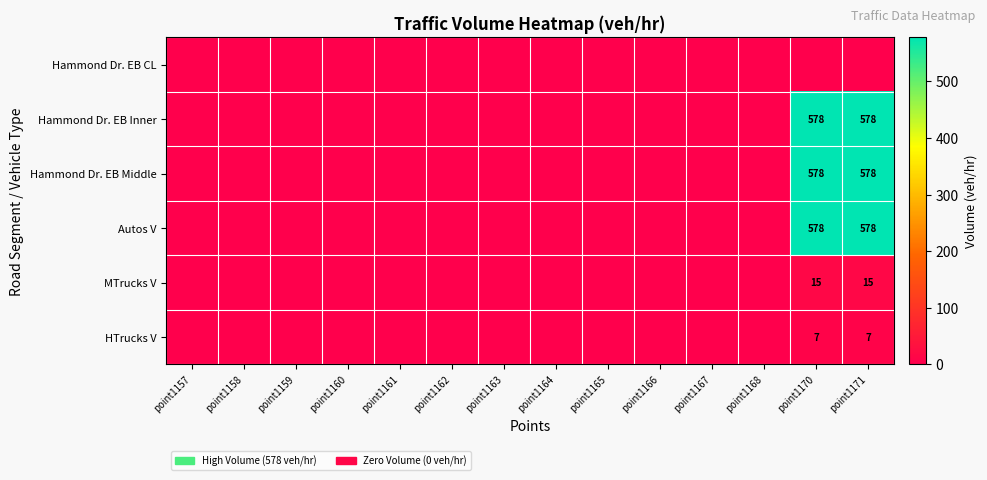

The HTrucks V series shows 10 at point1170. True or false?

False